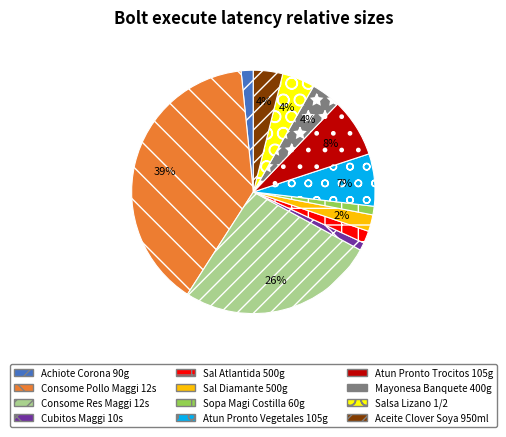

To the nearest percent, what percentage of the pie is Mayonesa Banquete 400g?

4%